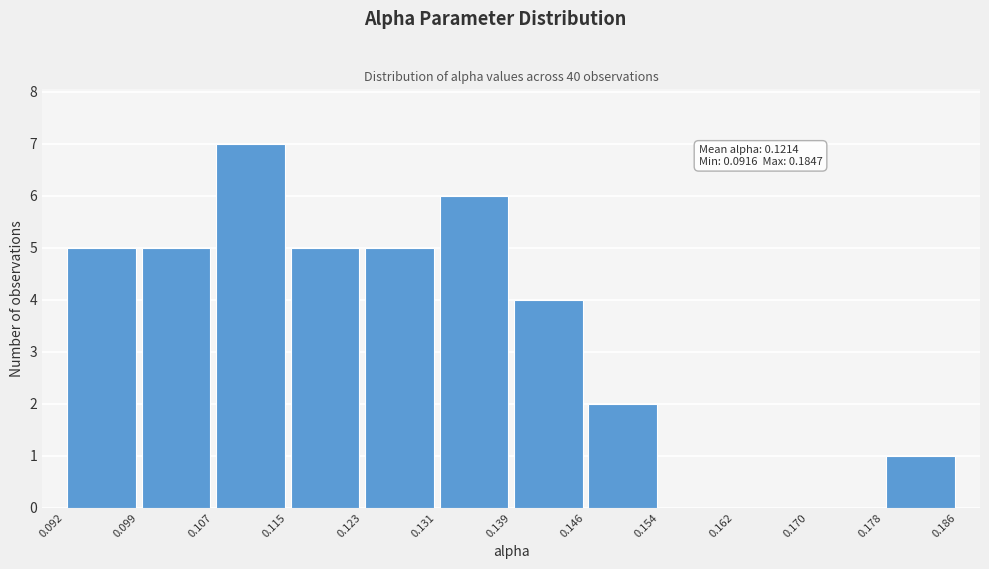

Which range on the x-axis has the tallest bar?

0.107 to 0.115